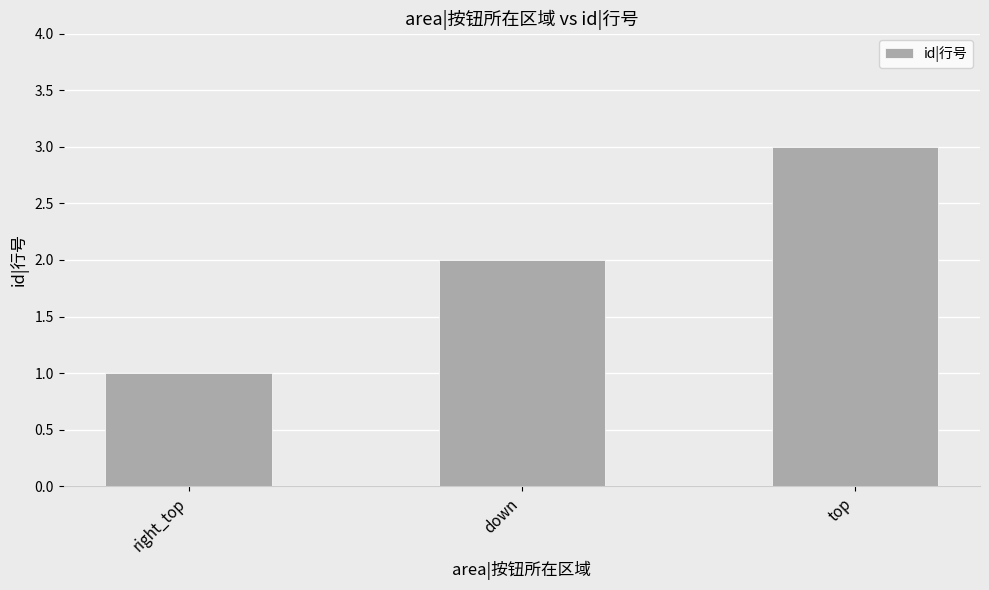

What position from the right is top?

1